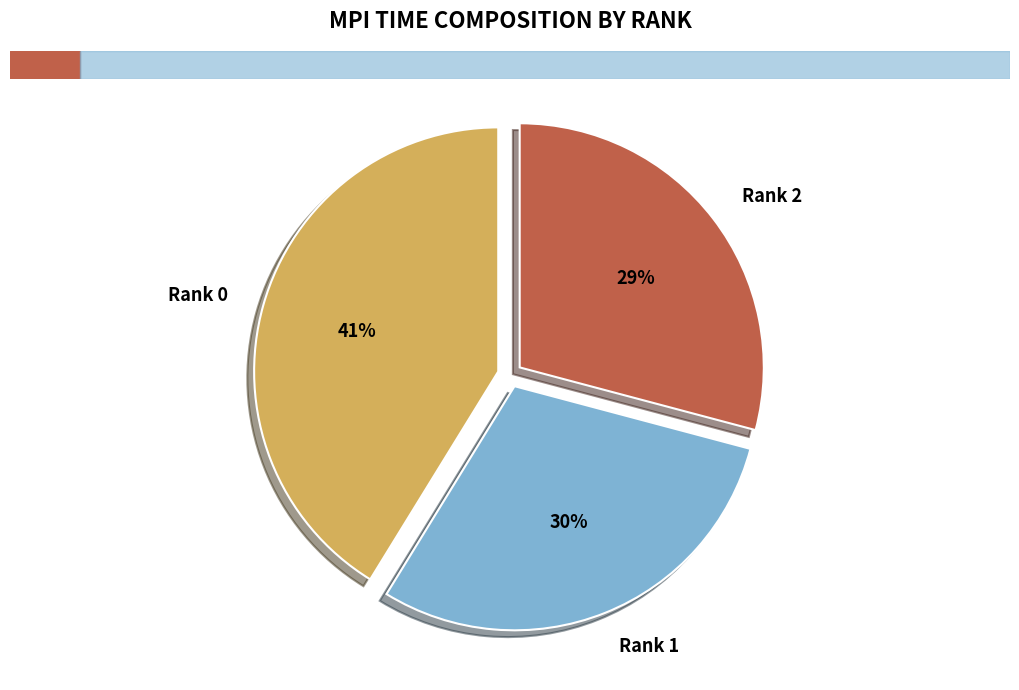

To the nearest percent, what is the average slice percentage?

33%